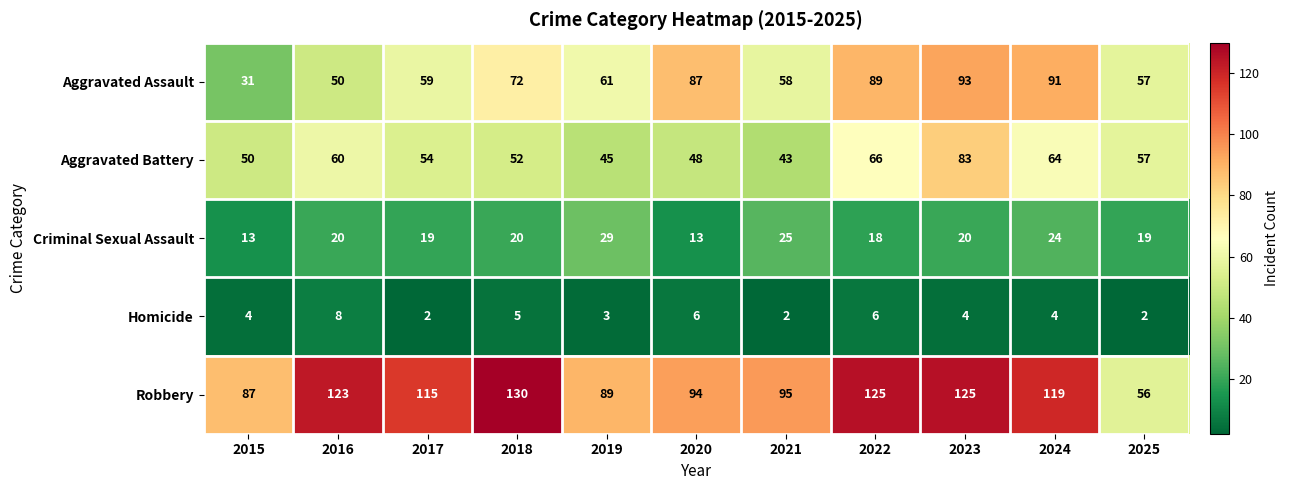

Count the number of data series in this chart.

5